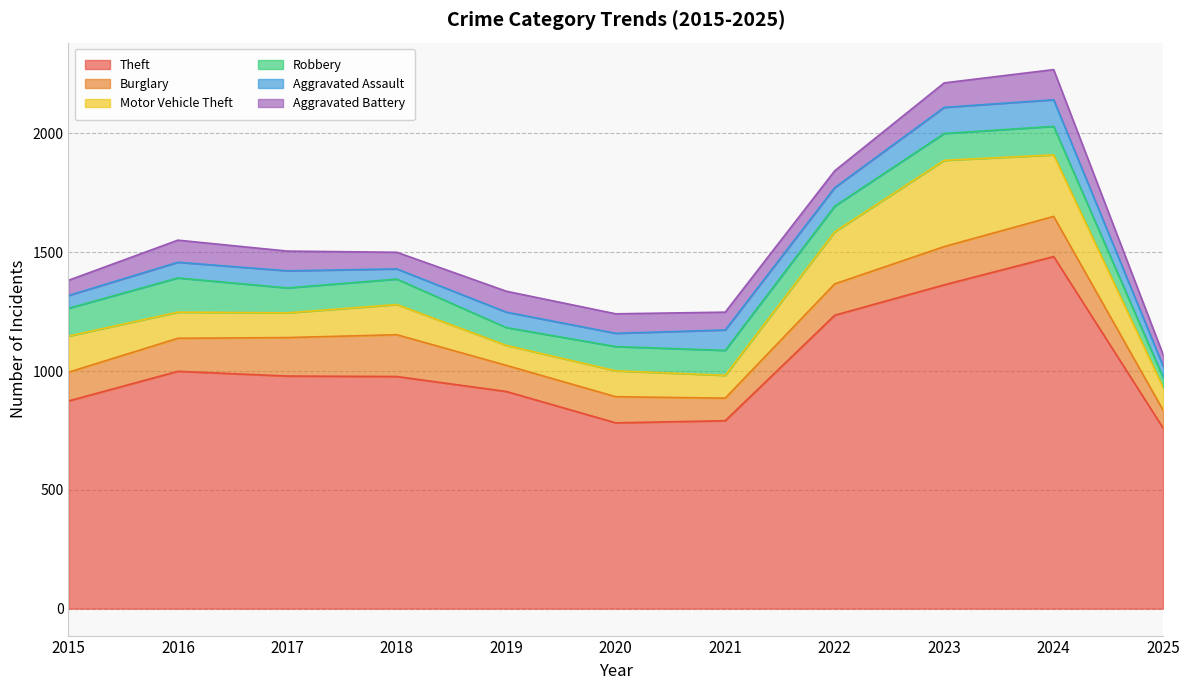

Which series has the largest total across all categories?

Theft